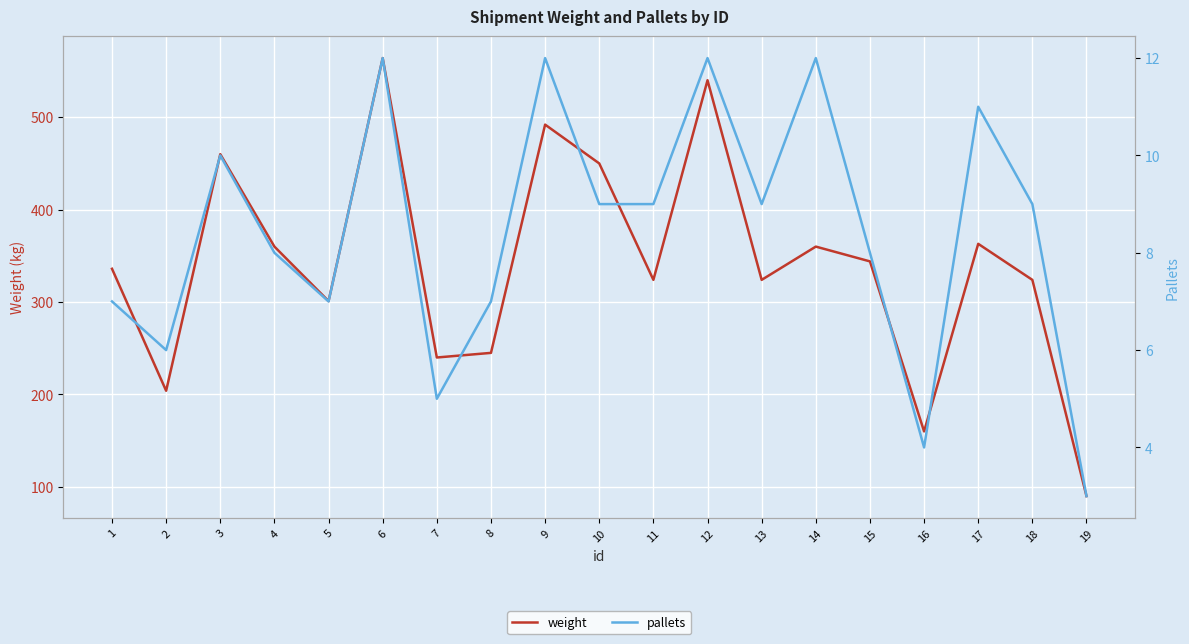

At which label does pallets first exceed 9?

3